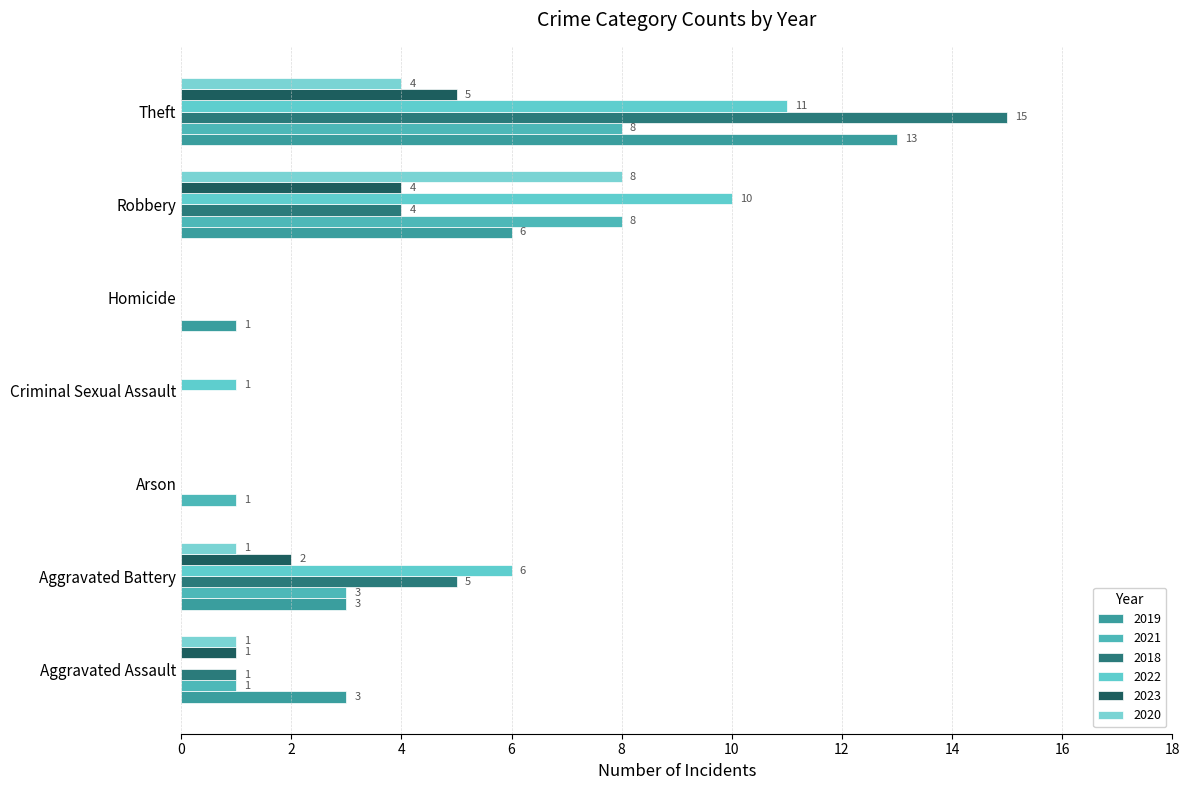

Count the number of data series in this chart.

6